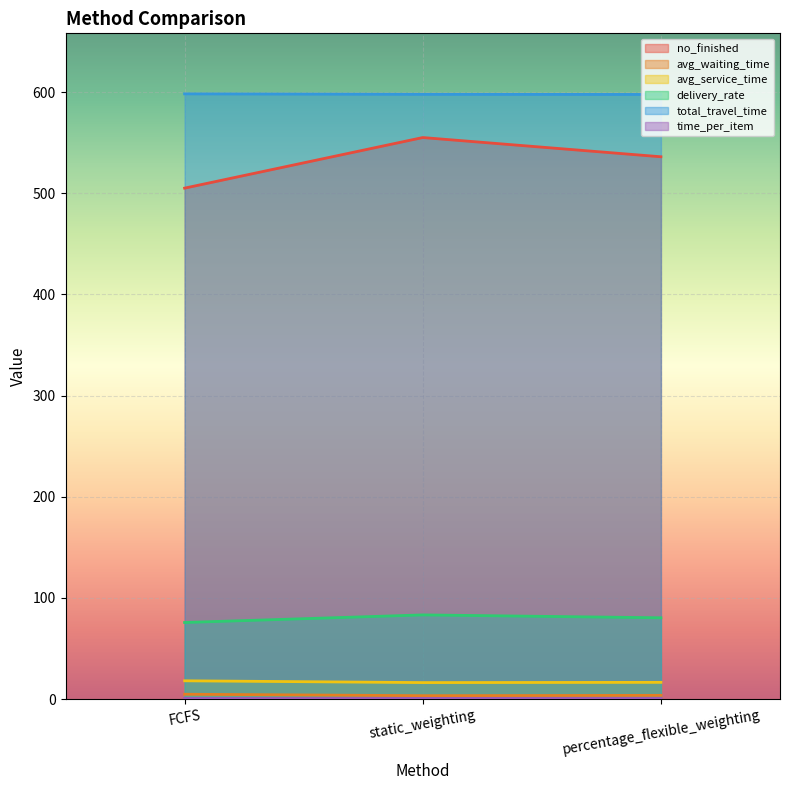

The value of time_per_item at percentage_flexible_weighting is 1.0. True or false?

False